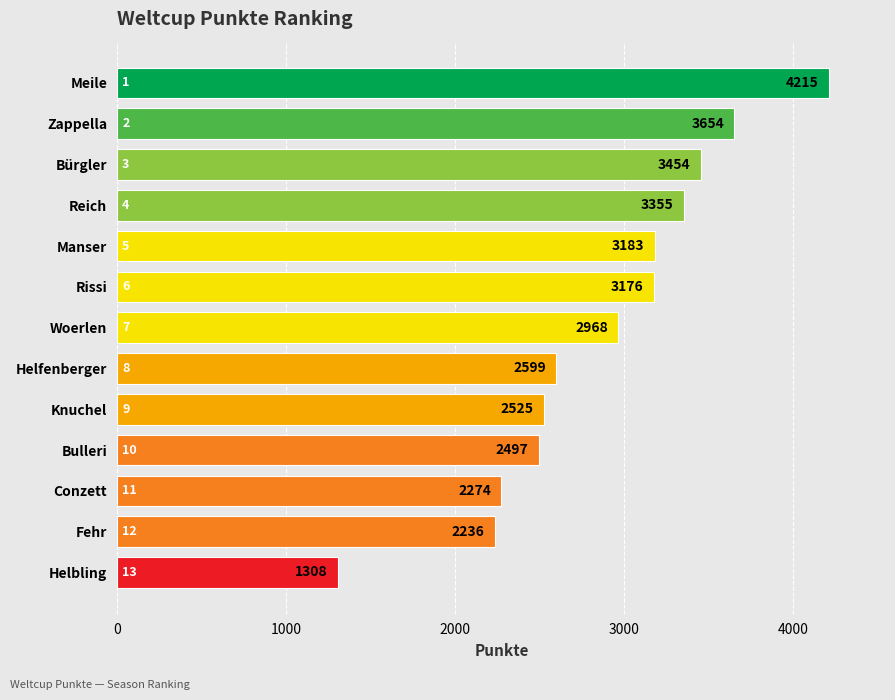

What is the change in value from Meile to Fehr?

-1979